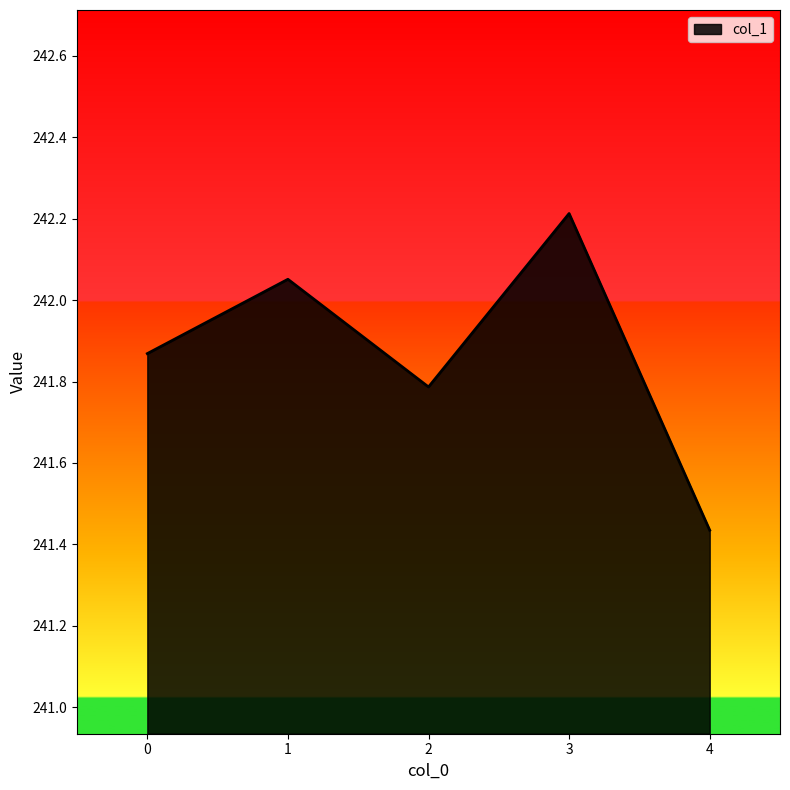

True or false: the data shows 56.2 at 4.

False